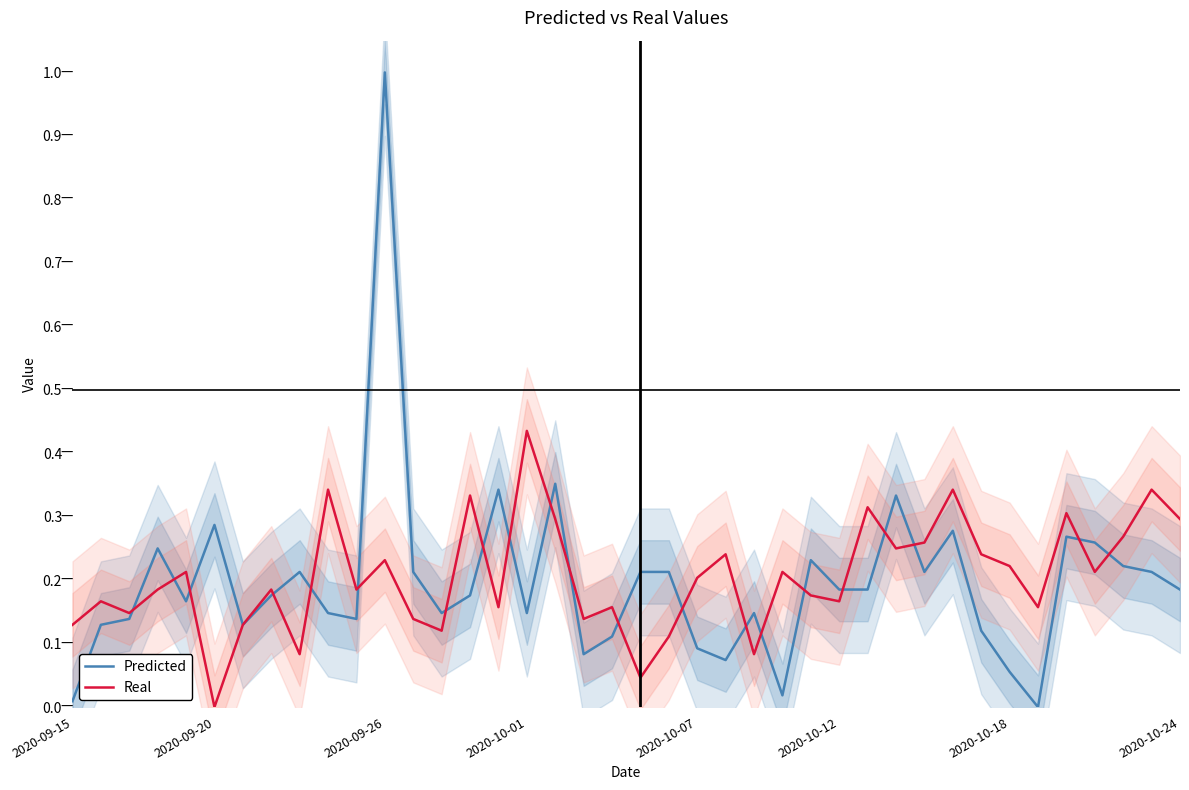

What are all the series names shown in the legend?

Predicted, Real